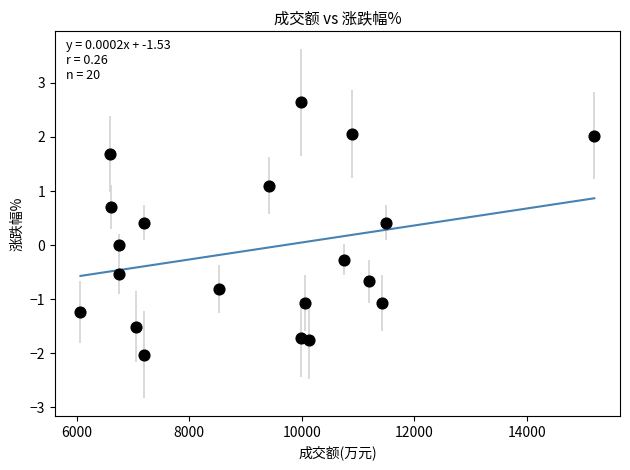

What is the range of Y values (max minus min)?

4.7